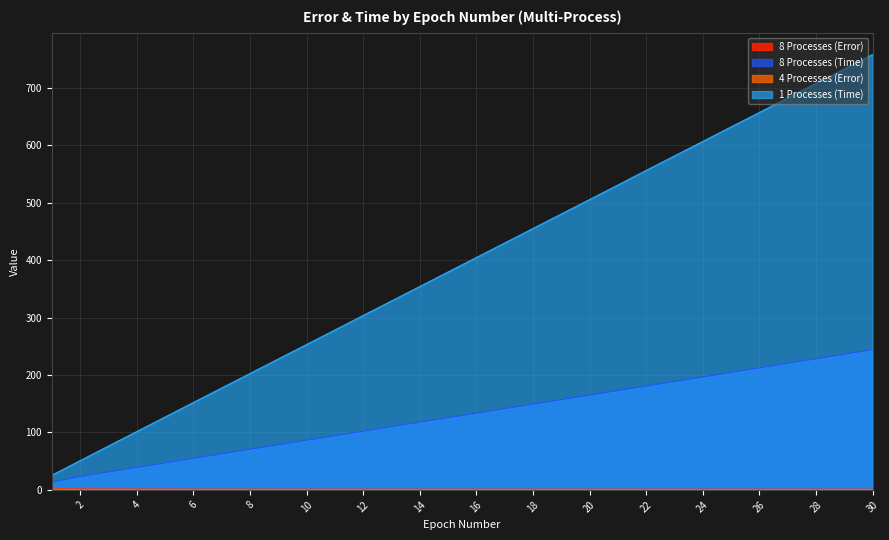

Reading left to right, list all the values displayed in this chart.

8 Processes (Error): 1=2.0	2=1.7	3=1.6	4=1.5	5=1.4	6=1.3	7=1.3	8=1.3	9=1.2	10=1.2	11=1.2	12=1.2	13=1.2	14=1.2	15=1.2	16=1.2	17=1.2	18=1.2	19=1.2	20=1.2	21=1.2	22=1.2	23=1.2	24=1.2	25=1.2	26=1.2	27=1.2	28=1.2	29=1.2	30=1.2
8 Processes (Time): 1=13.1	2=23.4	3=31.2	4=39.1	5=47.0	6=54.9	7=62.8	8=70.7	9=78.6	10=86.5	11=94.4	12=102.2	13=110.2	14=118.0	15=125.7	16=133.6	17=141.5	18=149.4	19=157.2	20=165.1	21=173.0	22=180.8	23=188.7	24=196.6	25=204.6	26=212.6	27=220.5	28=228.4	29=236.3	30=244.2
4 Processes (Error): 1=1.4	2=0.9	3=0.8	4=0.8	5=0.8	6=0.7	7=0.7	8=0.7	9=0.7	10=0.7	11=0.7	12=0.7	13=0.7	14=0.7	15=0.7	16=0.7	17=0.7	18=0.7	19=0.7	20=0.7	21=0.7	22=0.7	23=0.6	24=0.6	25=0.6	26=0.6	27=0.6	28=0.6	29=0.6	30=0.6
1 Processes (Time): 1=25.5	2=50.9	3=76.3	4=101.5	5=126.8	6=152.1	7=177.4	8=202.6	9=227.9	10=253.2	11=278.4	12=303.7	13=329.0	14=354.3	15=379.5	16=404.8	17=430.0	18=455.3	19=480.5	20=505.7	21=531.0	22=556.5	23=581.7	24=606.9	25=632.2	26=657.5	27=682.7	28=707.9	29=733.2	30=758.4